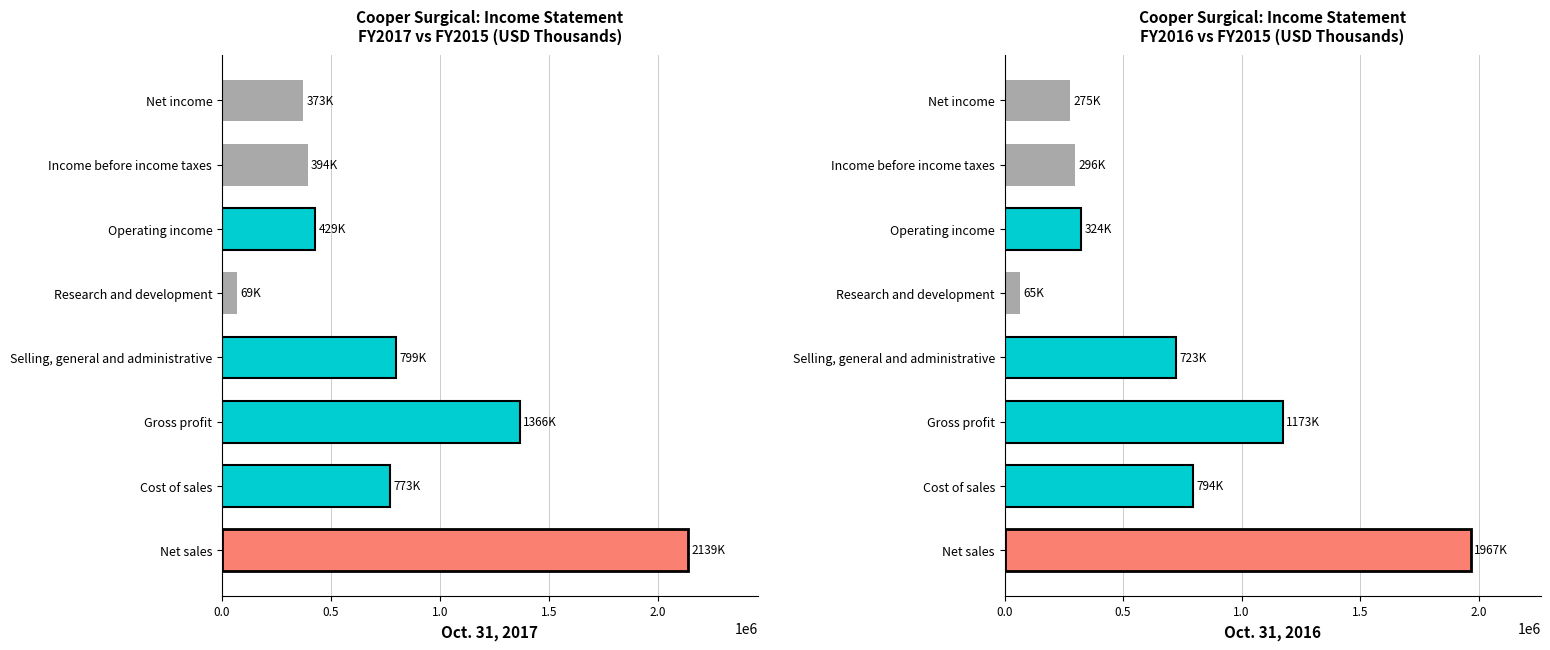

Rank the series by their maximum value, from highest to lowest.

Oct. 31, 2017, Oct. 31, 2016